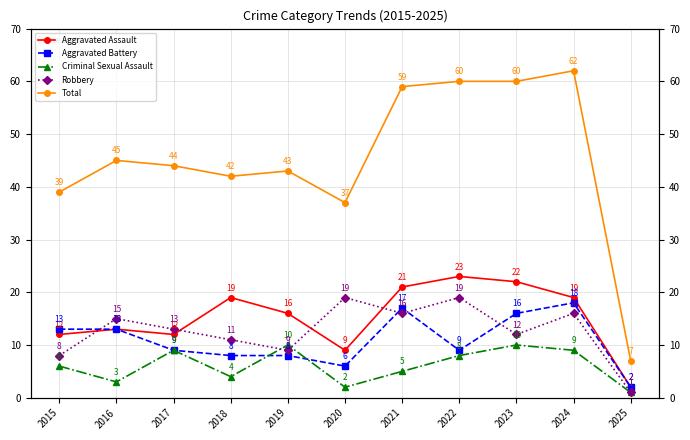

Which category has the highest value in the Criminal Sexual Assault series?

2019